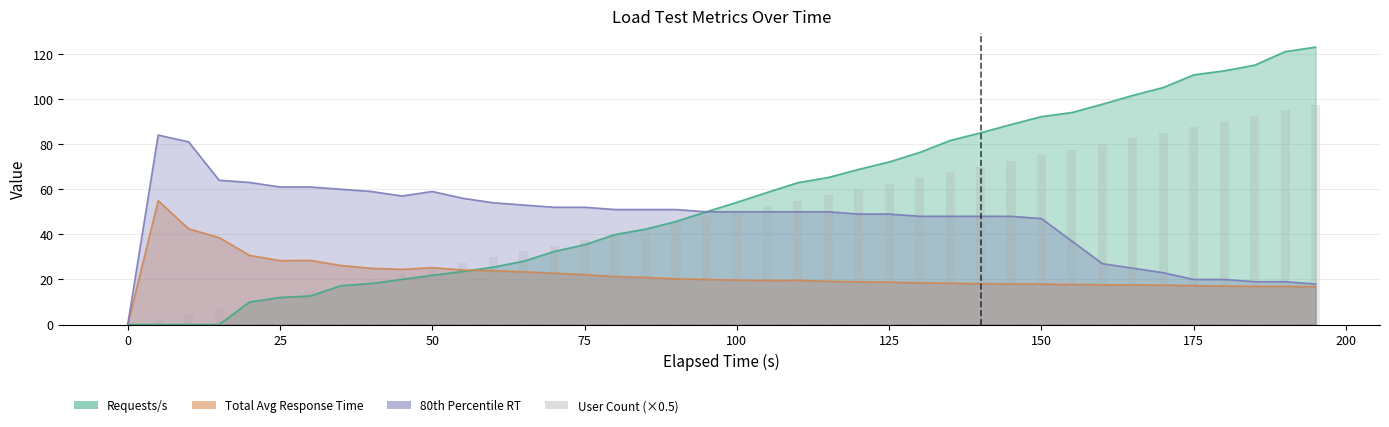

Count the number of categories in the chart.

40